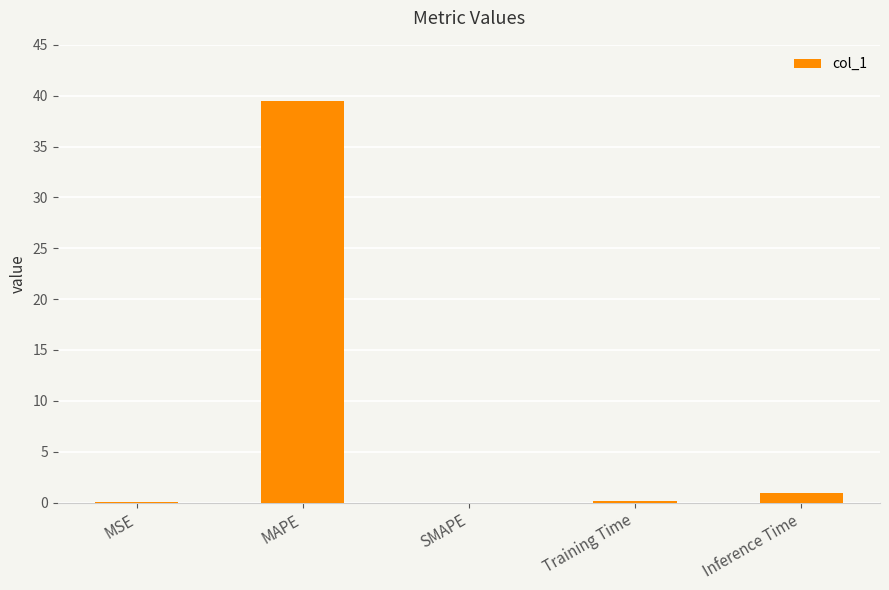

Count the number of categories in the chart.

5